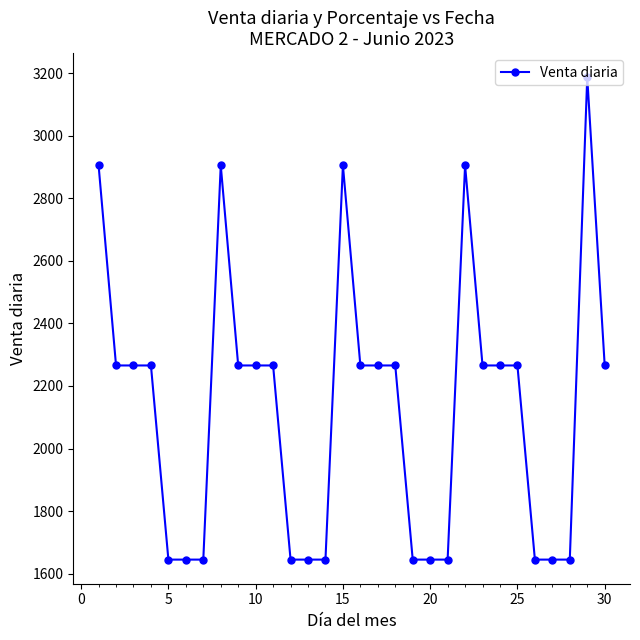

How many categories are shown in the chart?

30